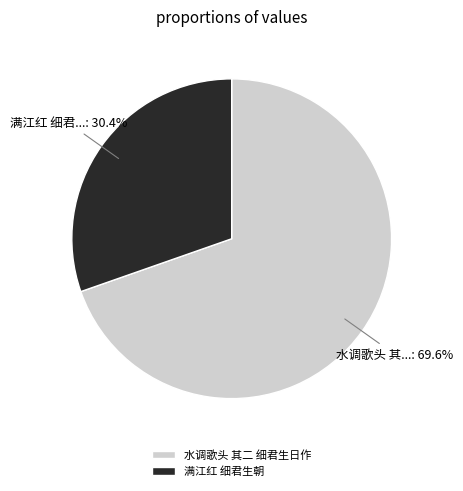

What percentage is the 水调歌头 其二 细君生日作 slice, to the nearest percent?

70%